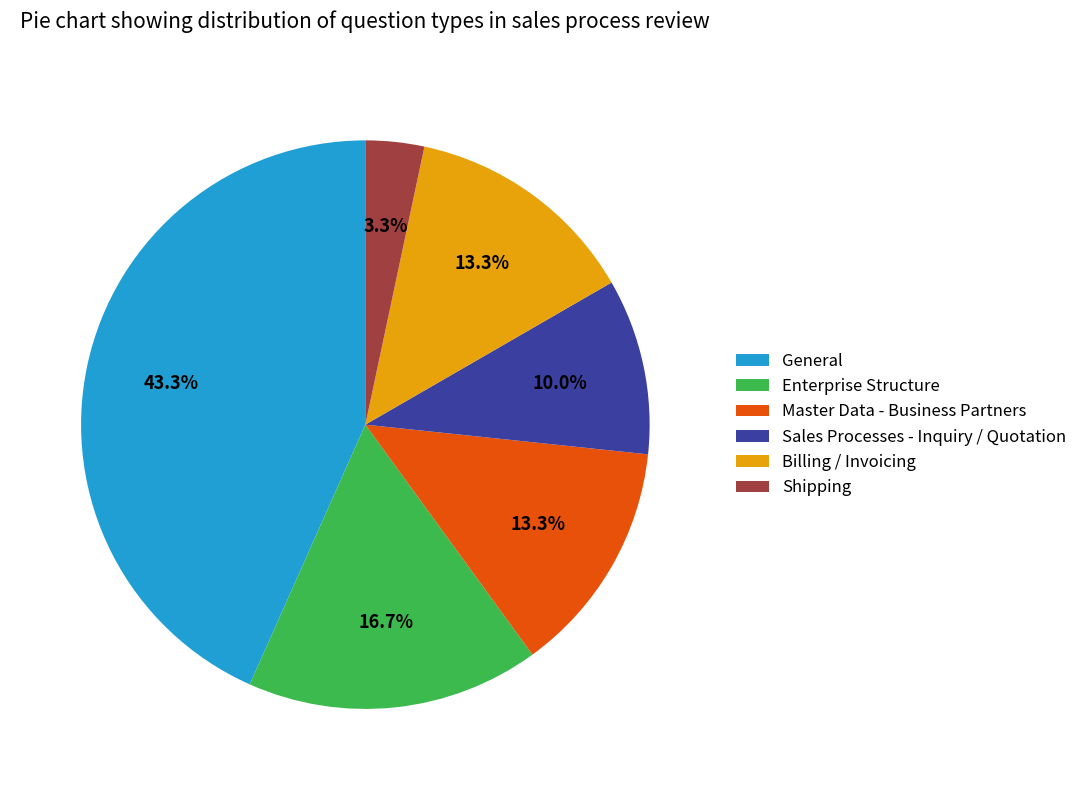

Is the sum of Billing / Invoicing and Master Data - Business Partners greater than half?

No